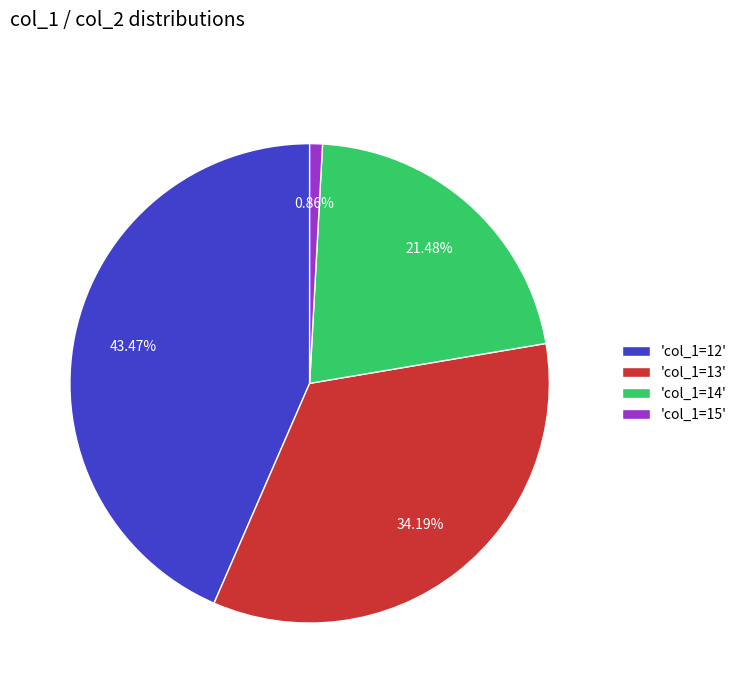

Is there a majority slice in this chart?

No